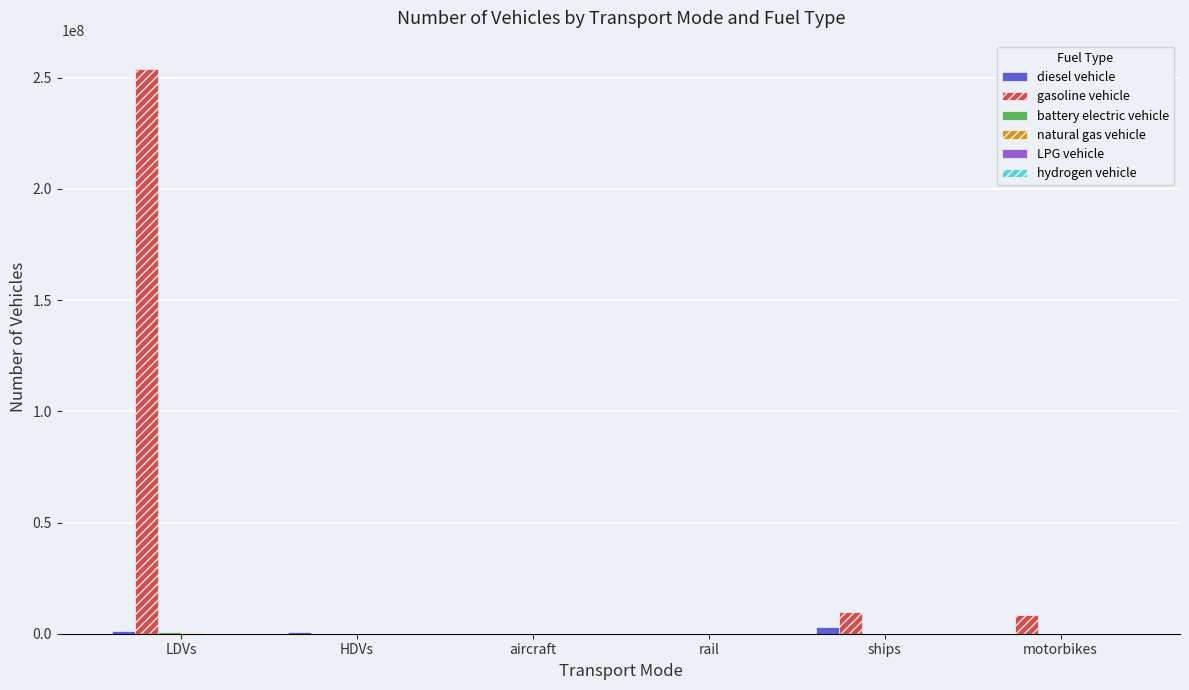

What is the greatest value displayed?

253943824.0